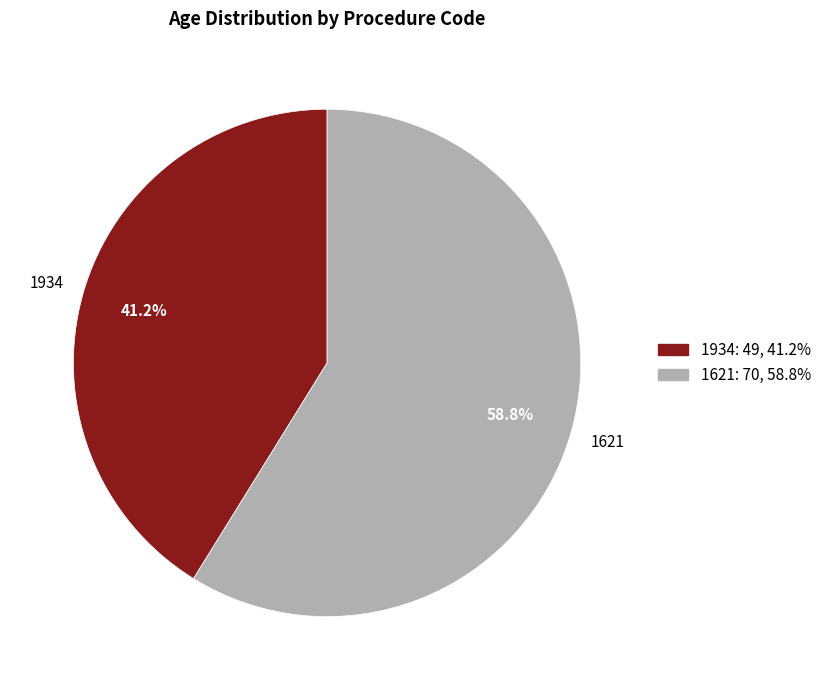

What percentage is the 1621 slice, to the nearest percent?

59%